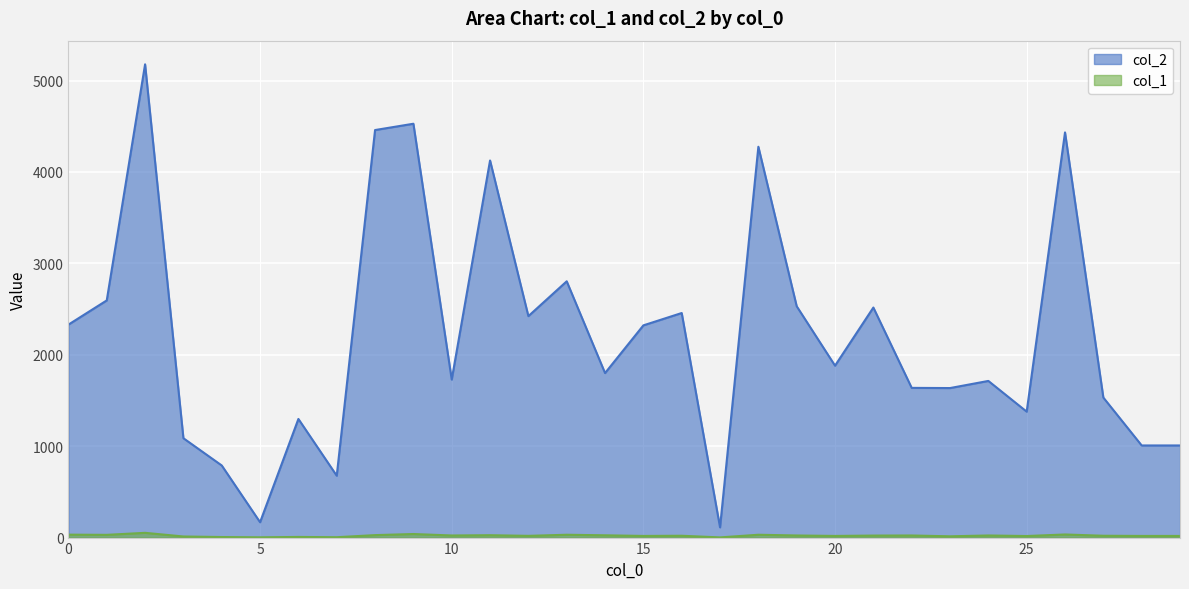

Reading right to left, list all the values displayed in this chart.

col_2: 1008	1008	1532	4433	1378	1714	1636	1638	2517	1881	2531	4276	112	2457	2322	1800	2804	2423	4126	1729	4528	4459	677	1298	168	789	1087	5178	2595	2330
col_1: 18	18	20	34	17	23	14	23	22	18	23	31	2	20	18	25	31	19	26	23	39	27	4	7	3	6	12	52	30	32